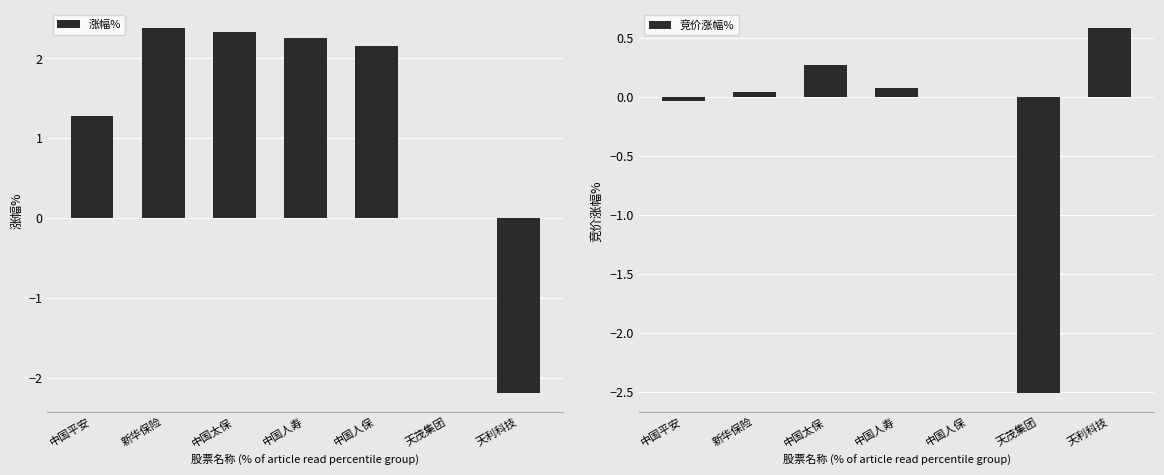

Reading left to right, extract all data points from this chart.

涨幅%: 1.3	2.4	2.3	2.3	2.2	0.0	-2.2
竞价涨幅%: -0.0	0.0	0.3	0.1	0.0	-2.5	0.6